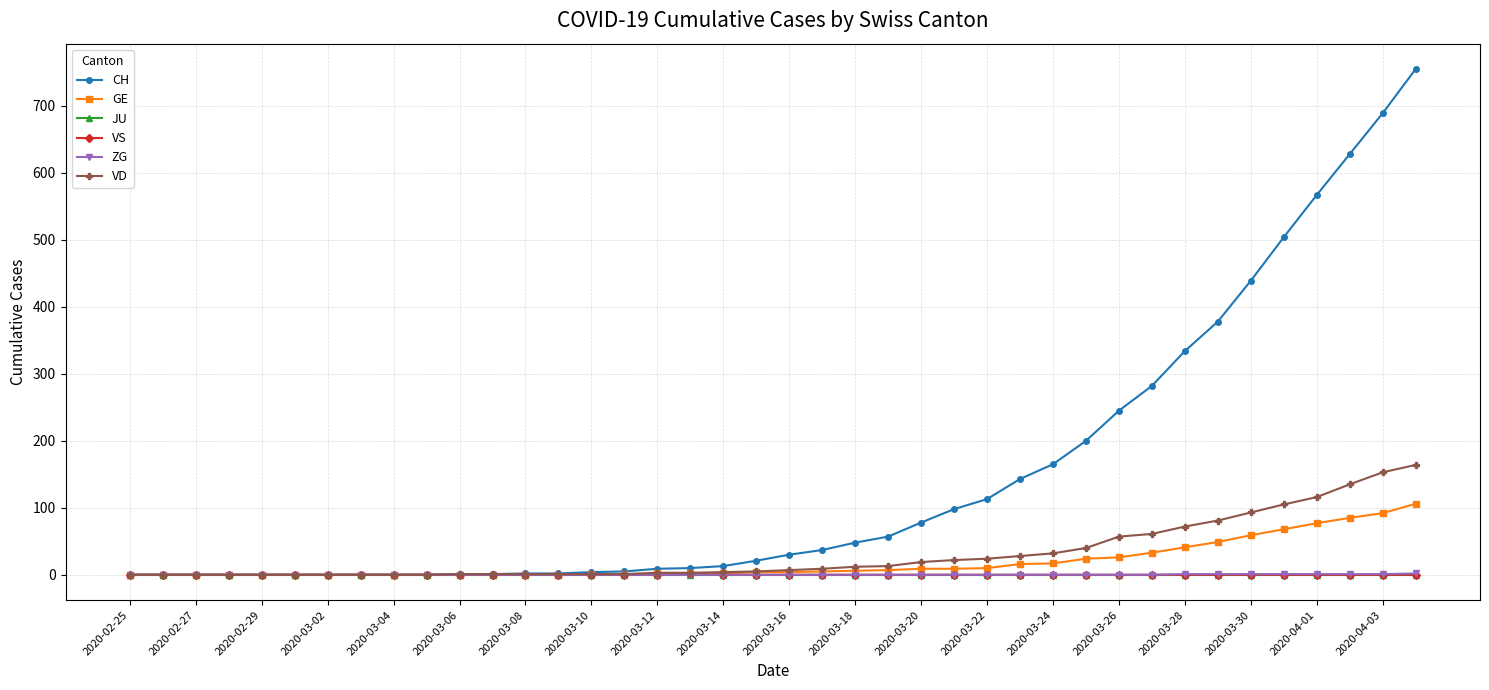

Which series has the largest range (max minus min)?

CH